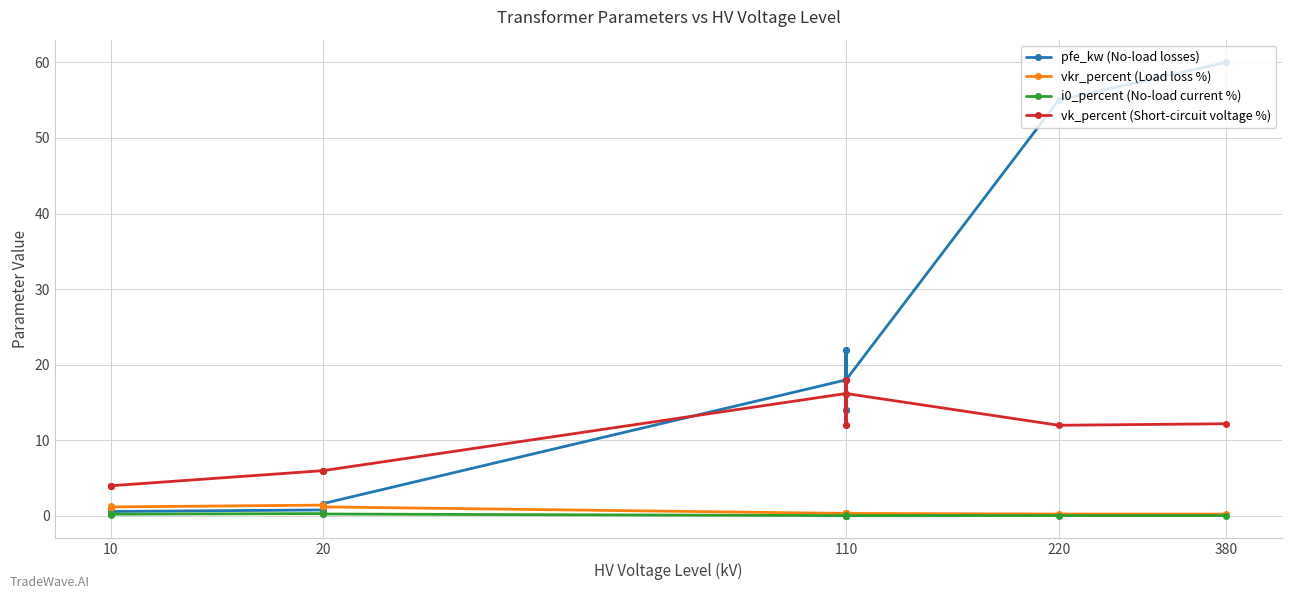

The i0_percent (No-load current %) series shows 0.1 at 110. True or false?

False